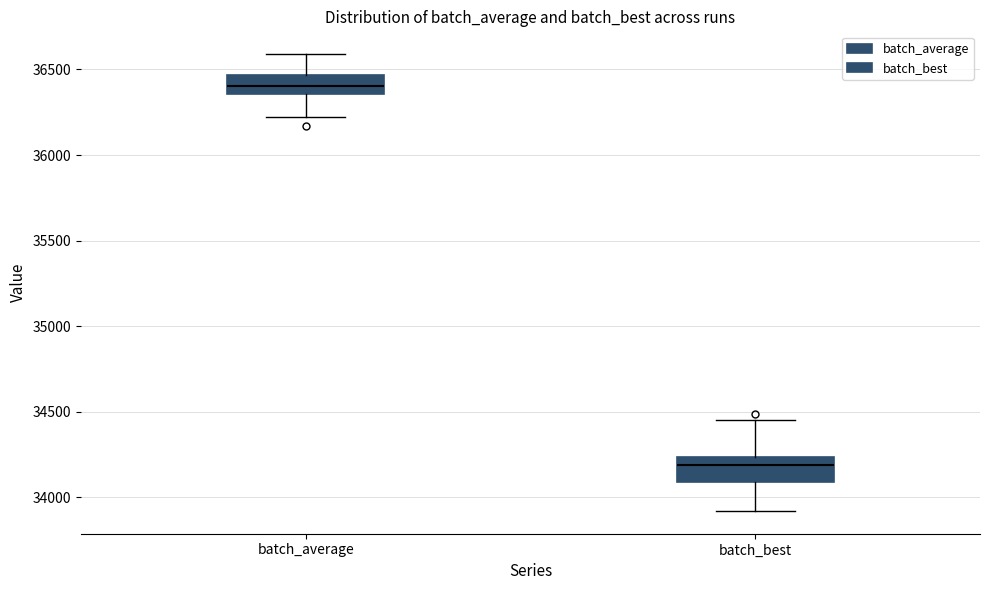

Reading left to right, transcribe this box plot: for each box, give where its median line is, the range the box spans, and where its two whiskers end, as read against the y-axis. The values are not printed on the chart, so give them approximately, as read against the axis.

batch_average: median 36400, box 36350 to 36450, whiskers 36200 to 36600
batch_best: median 34200, box 34100 to 34250, whiskers 33900 to 34450